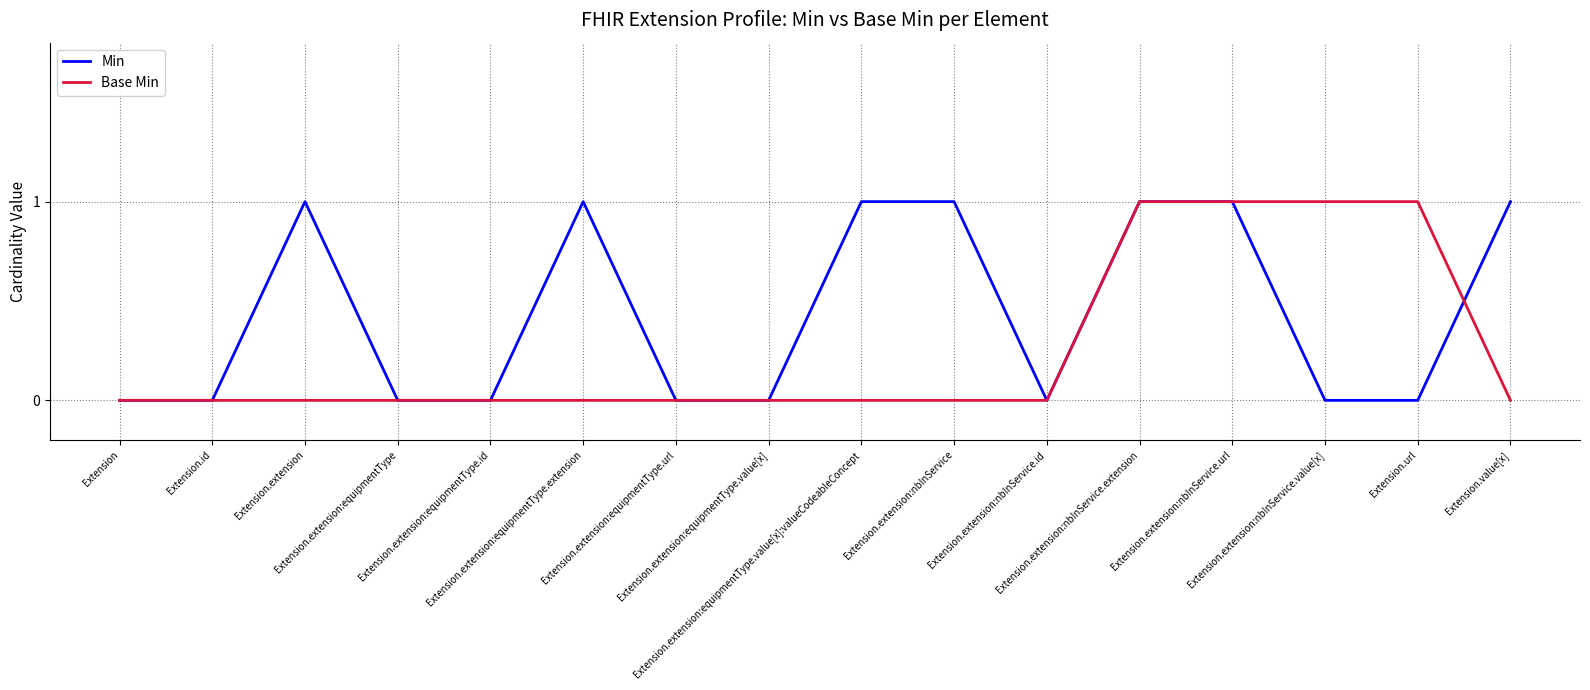

Which series has the largest total across all categories?

Min